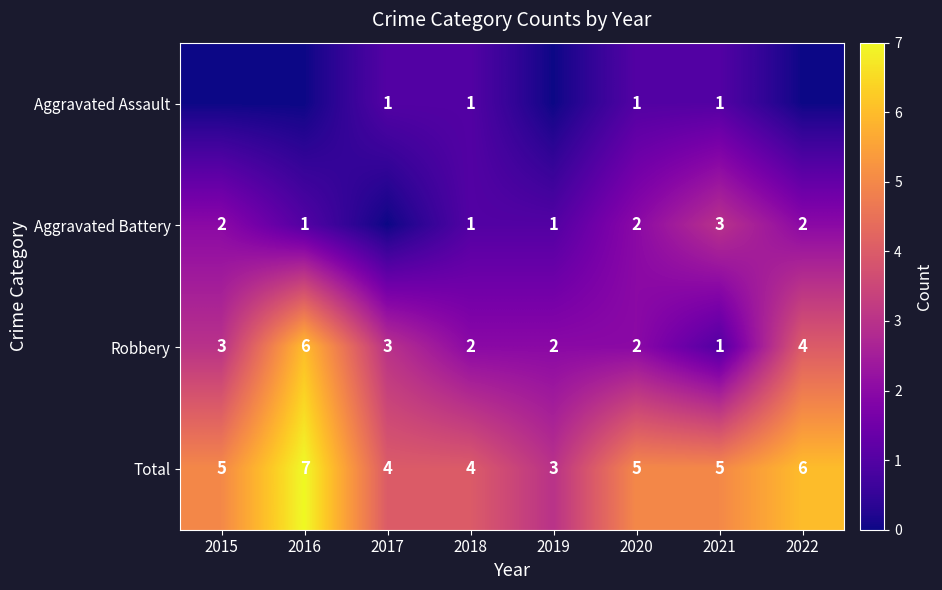

What is the sum of all Robbery values?

23